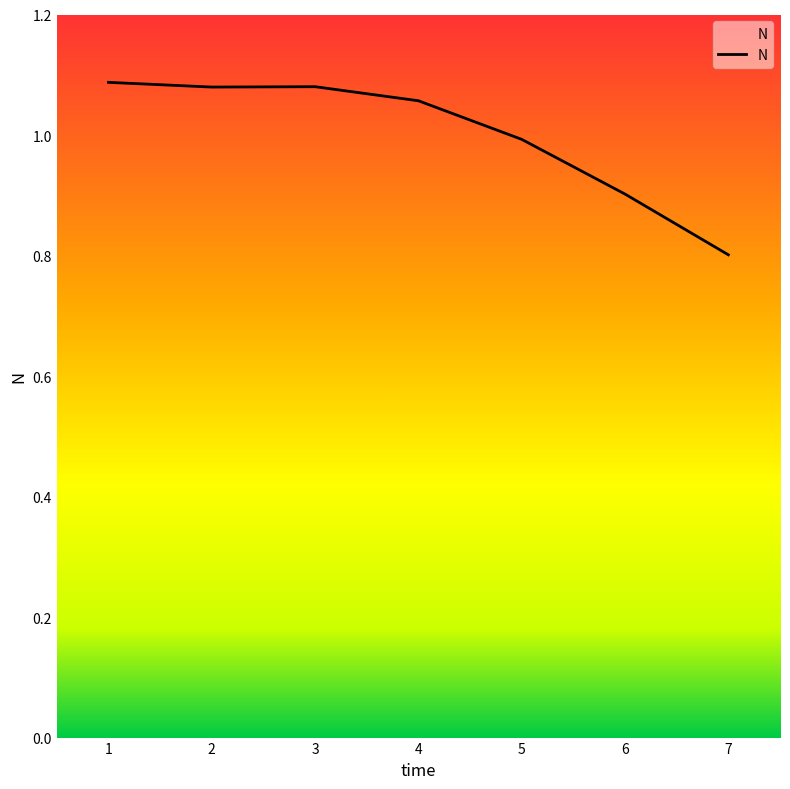

Which has a higher value, 3 or 6?

3